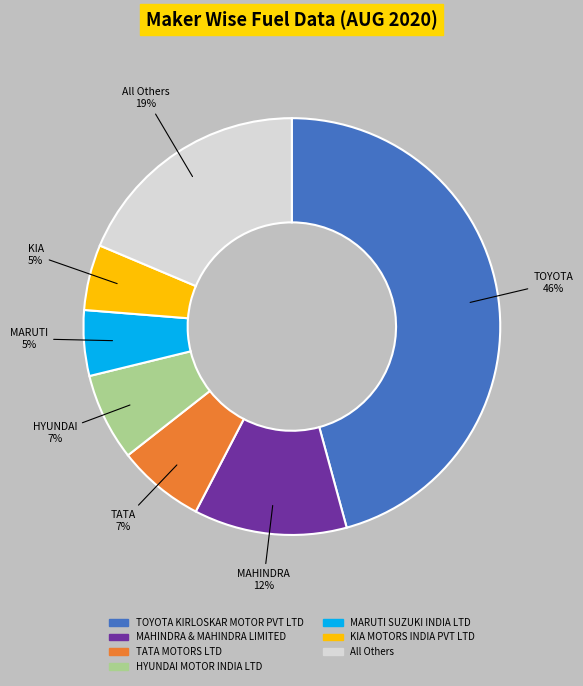

Is there a majority slice in this chart?

No